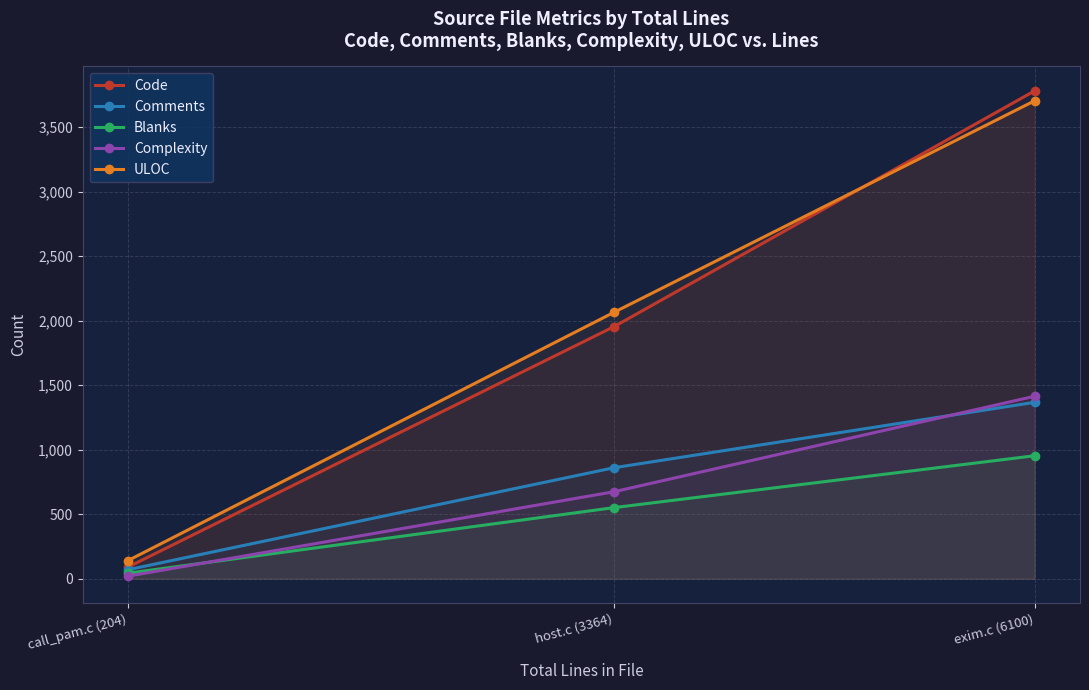

Reading left to right, list all the values displayed in this chart.

Code: 91	1953	3780
Comments: 70	860	1367
Blanks: 43	551	953
Complexity: 20	674	1414
ULOC: 141	2064	3703